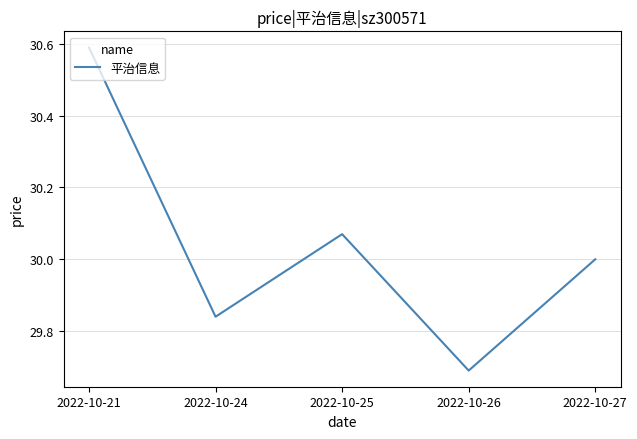

True or false: the data shows 17.1 at 2022-10-27.

False